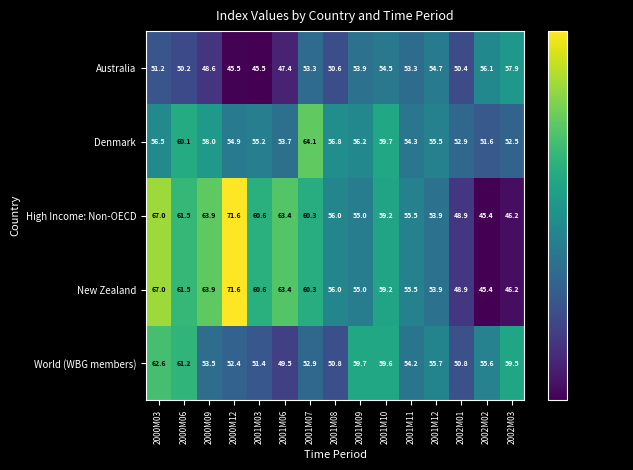

What is the maximum value shown in the chart?

71.6